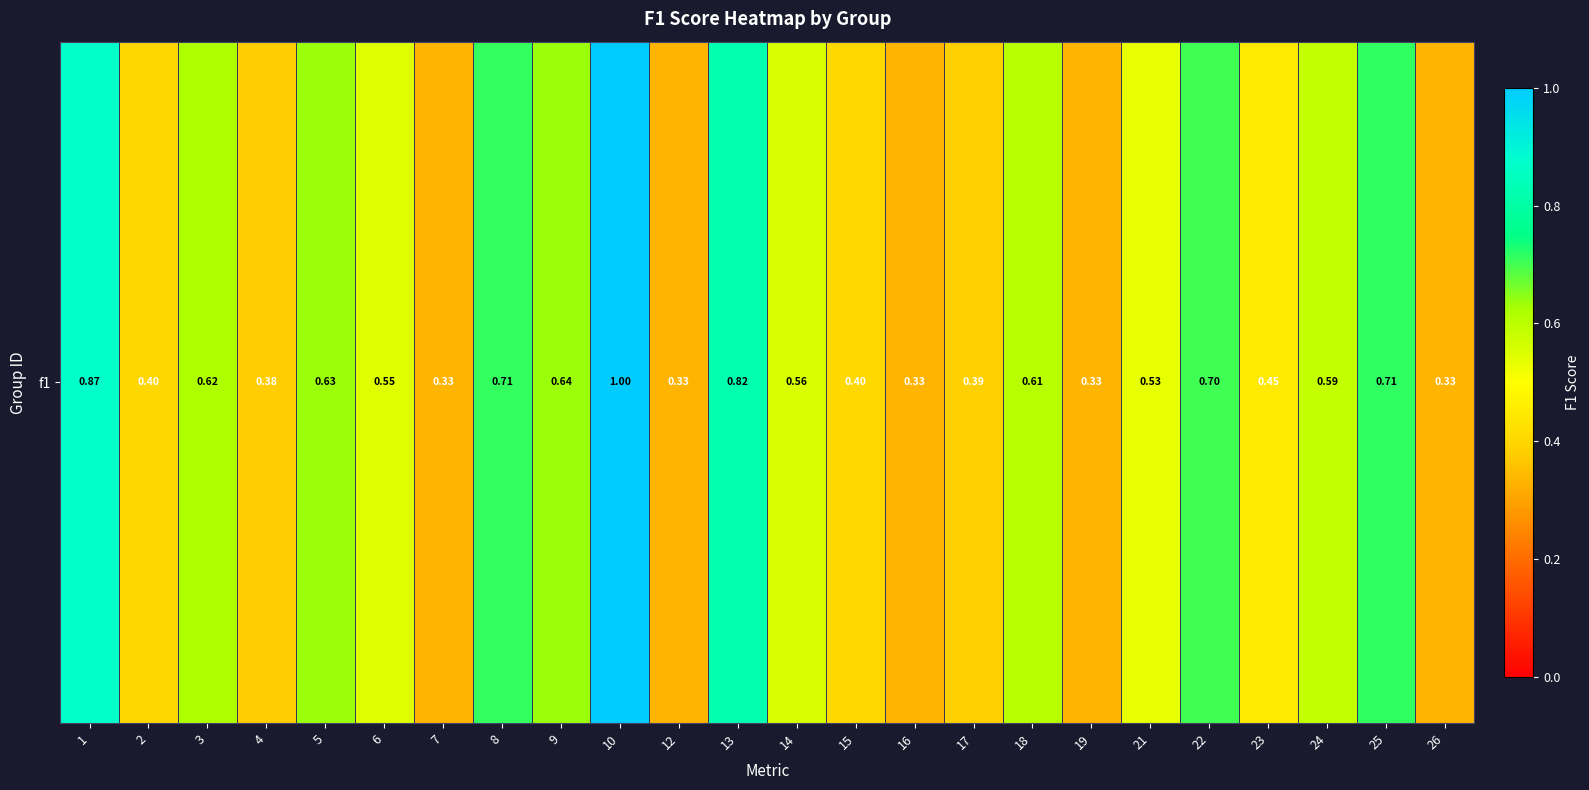

Reading left to right, what are all the values shown in this chart?

1=0.9	2=0.4	3=0.6	4=0.4	5=0.6	6=0.5	7=0.3	8=0.7	9=0.6	10=1.0	12=0.3	13=0.8	14=0.6	15=0.4	16=0.3	17=0.4	18=0.6	19=0.3	21=0.5	22=0.7	23=0.4	24=0.6	25=0.7	26=0.3